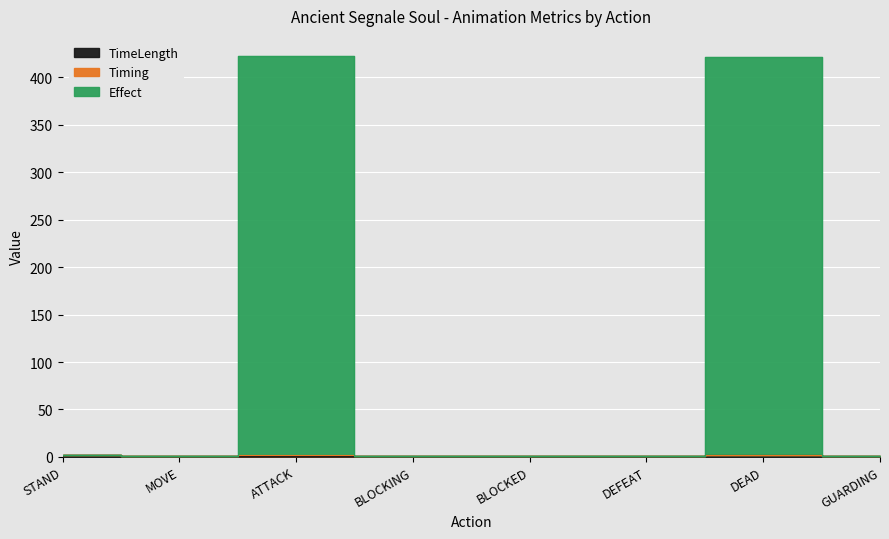

What is the highest value of the Effect series?

422.7